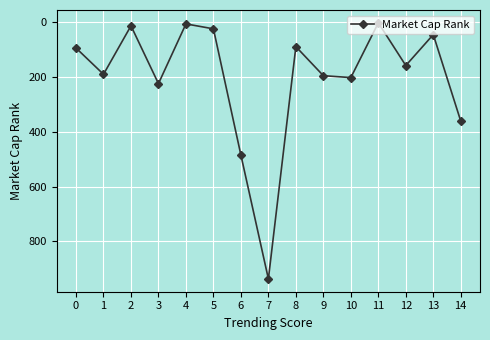

What is the ratio of the value at 8 to the value at 0?

0.9